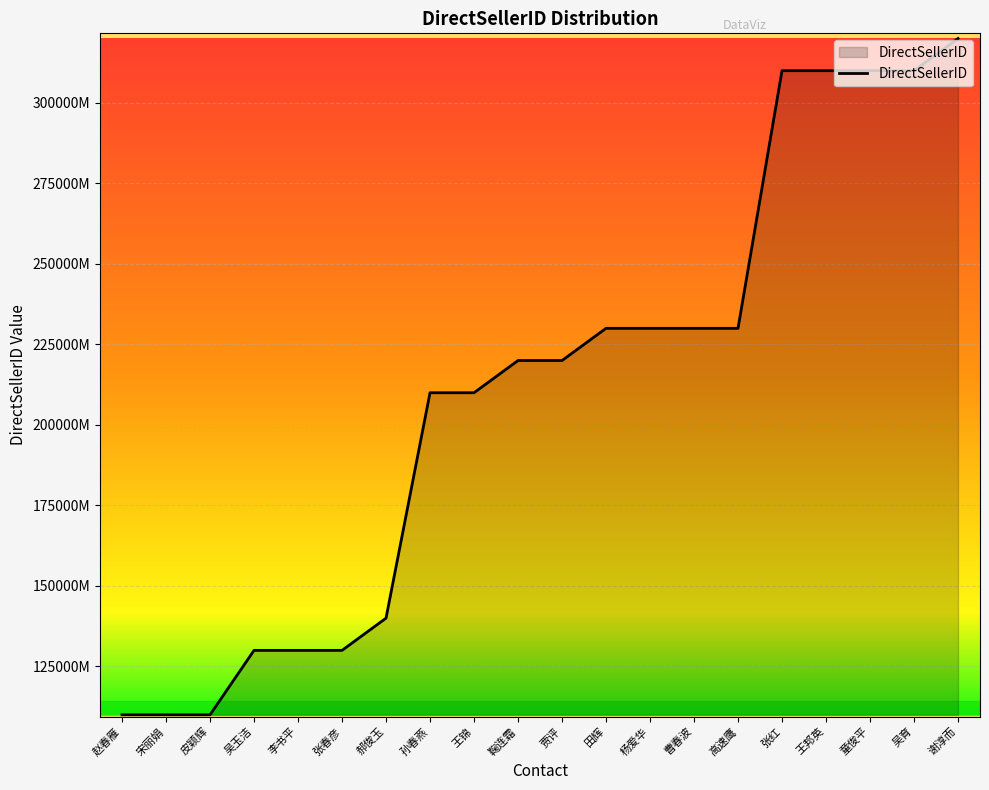

What is the label of the 14th point from the left?

曹春波